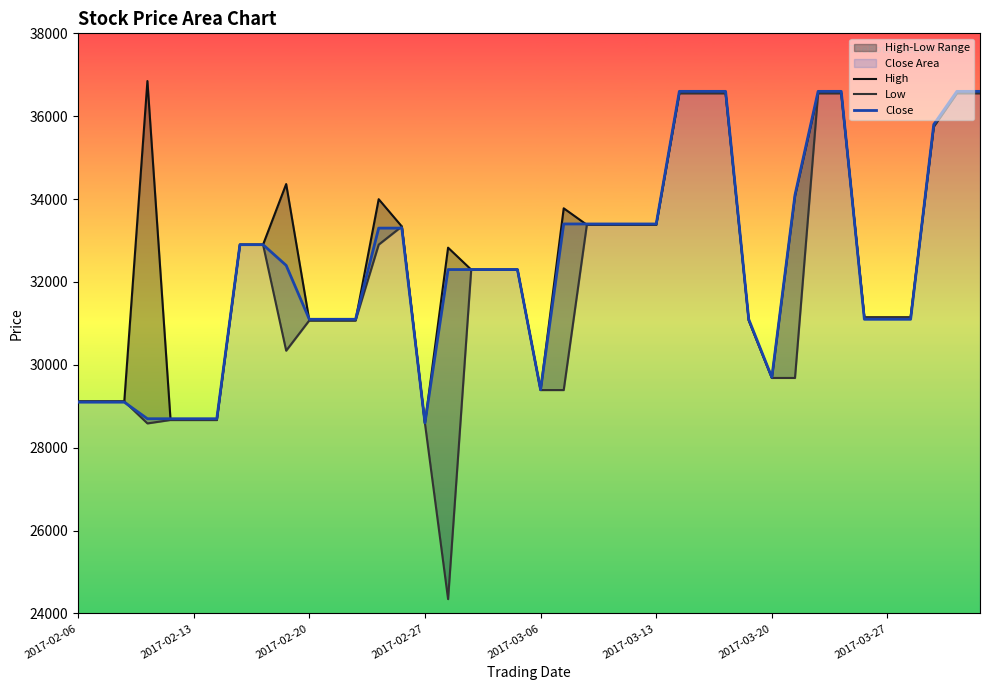

What are all the series names shown in the legend?

High, Low, Close